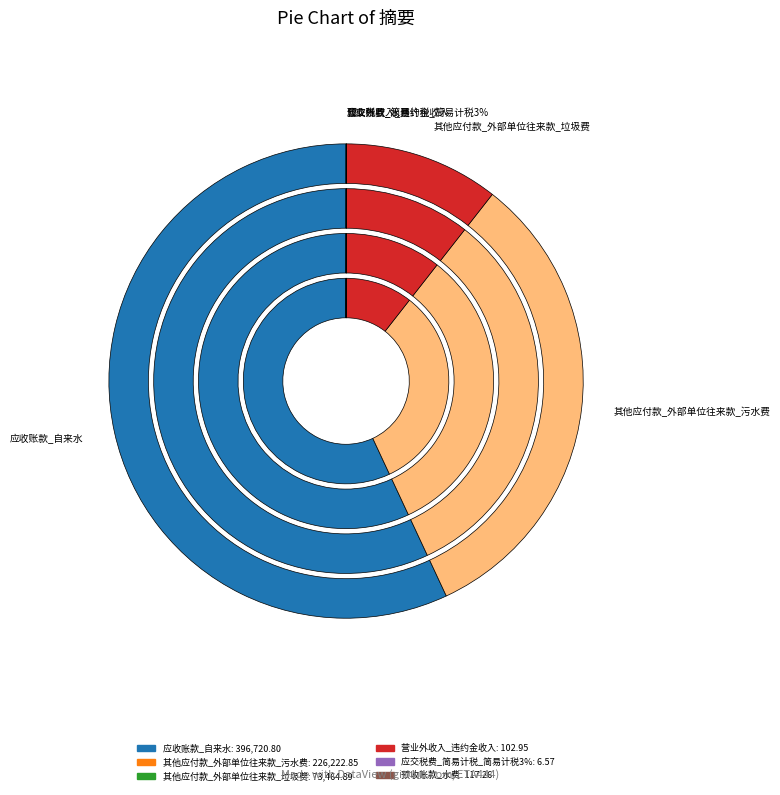

What is the change in value from 其他应付款_外部单位往来款_污水费 to 其他应付款_外部单位往来款_垃圾费?

-152758.0